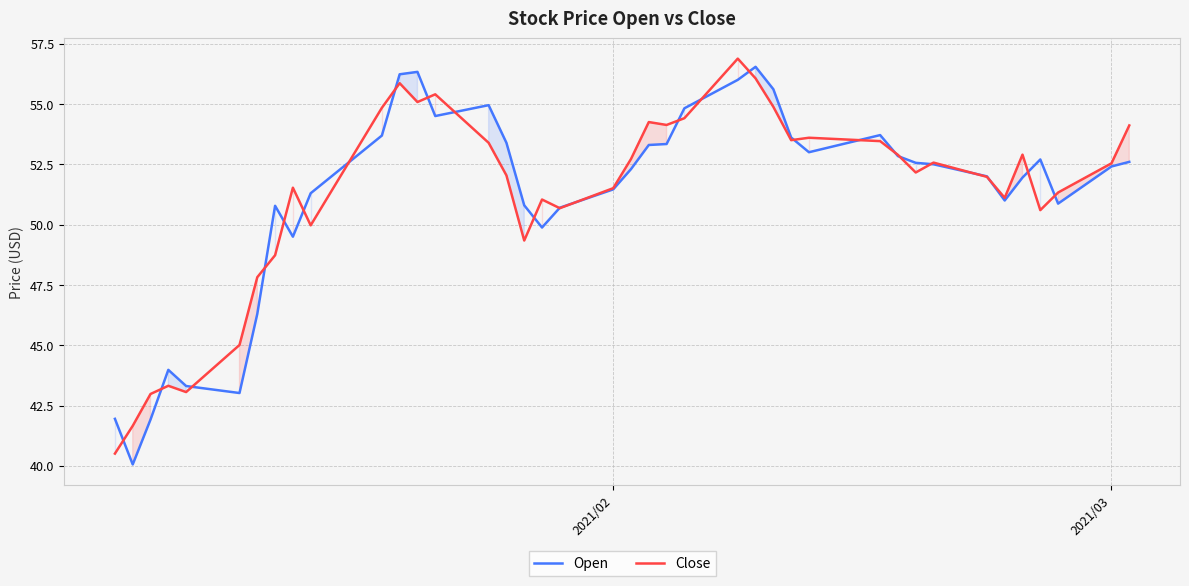

How many distinct data groups are displayed?

2